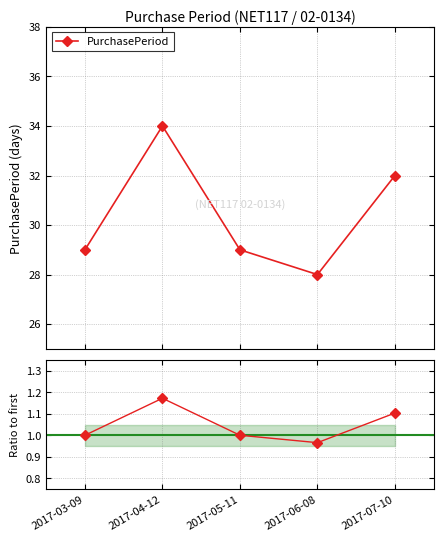

In PurchasePeriod, how many points are higher than both neighbors (excluding endpoints)?

1